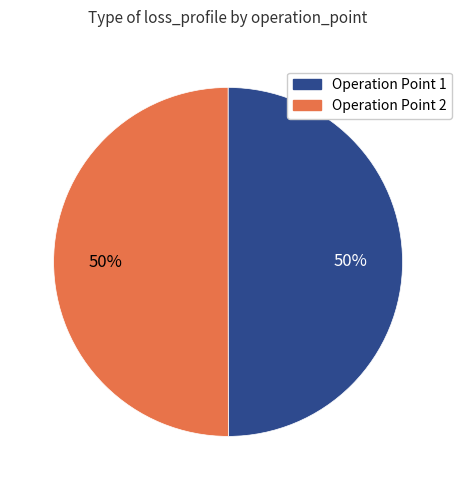

How many segments does this pie chart have?

2